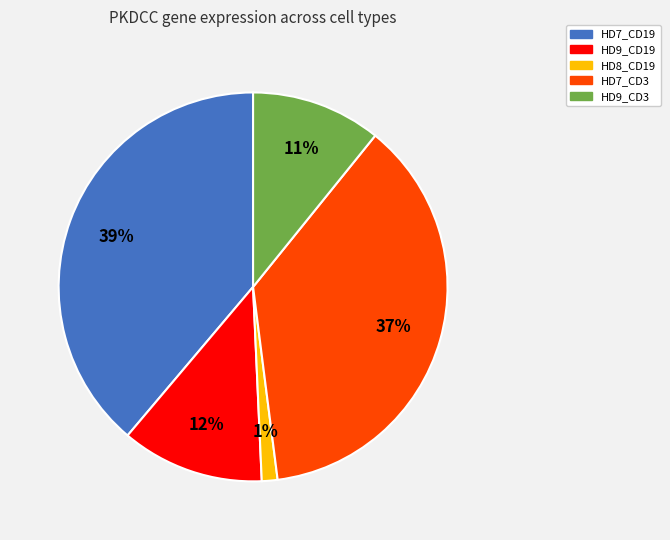

To the nearest percent, what is the average slice percentage?

20%